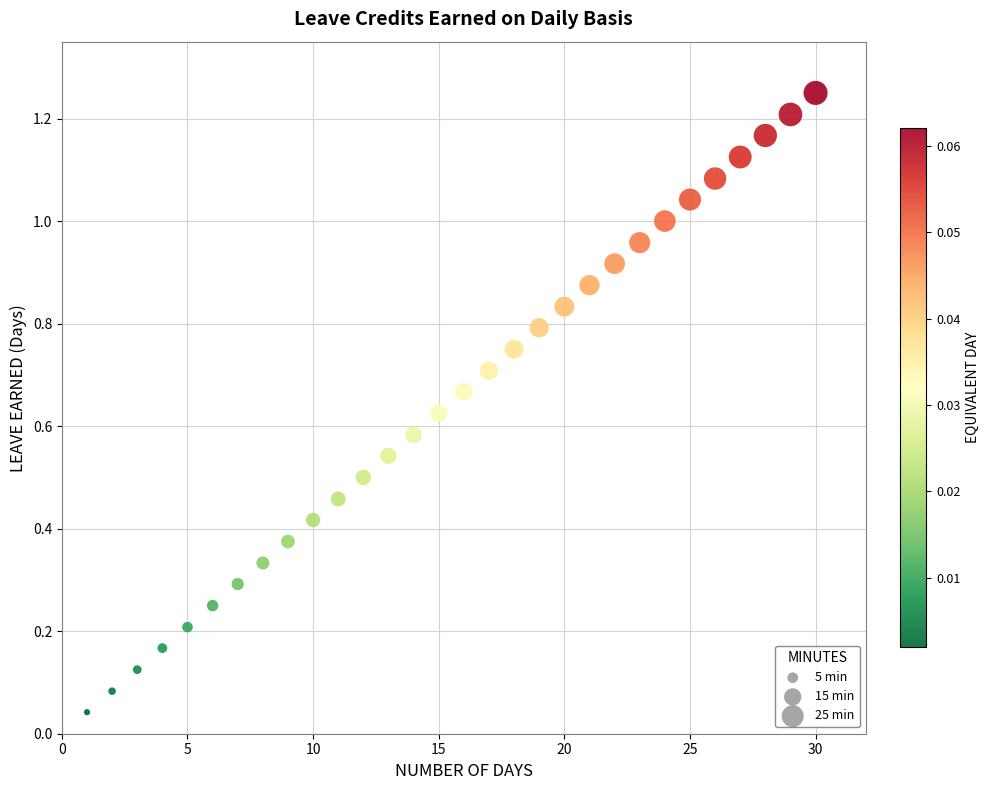

How many points are shown in the scatter plot?

30